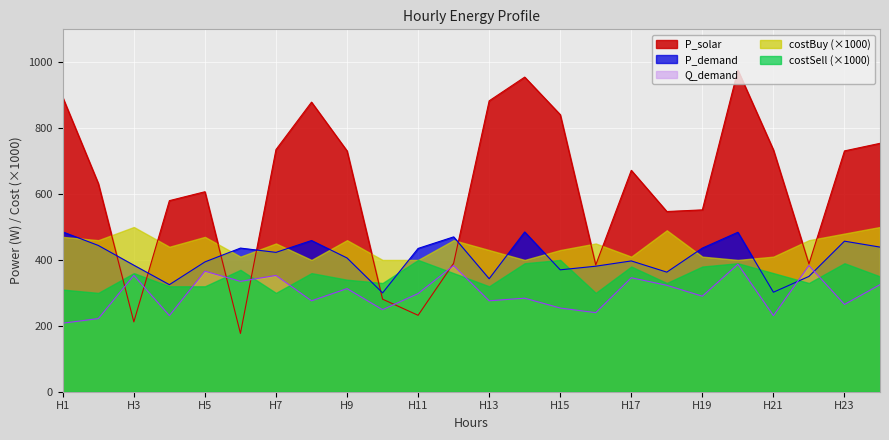

Where is the first local maximum for P_demand?

6